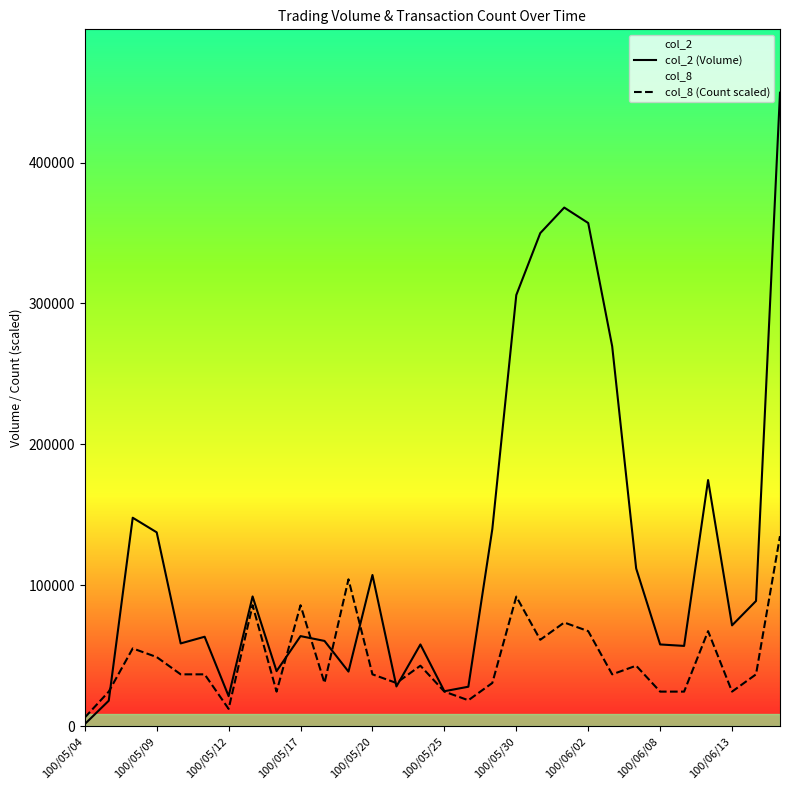

How many lines are shown in the chart?

2